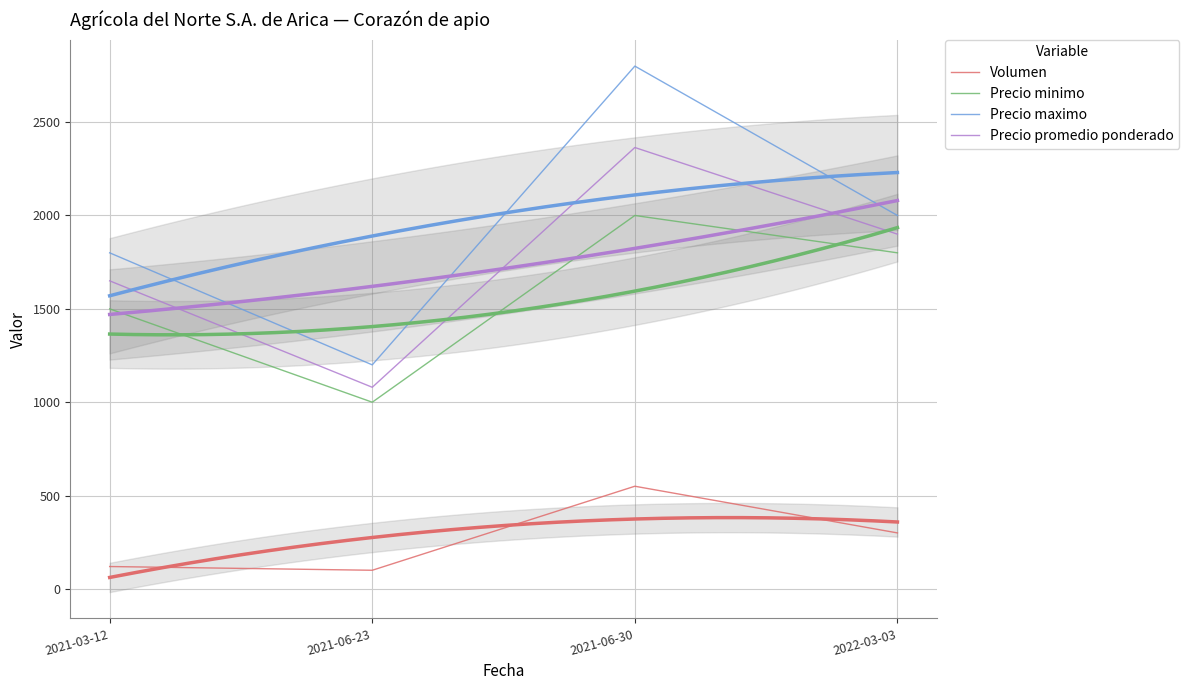

What is the difference between the second highest and minimum values in the Precio minimo series?

800